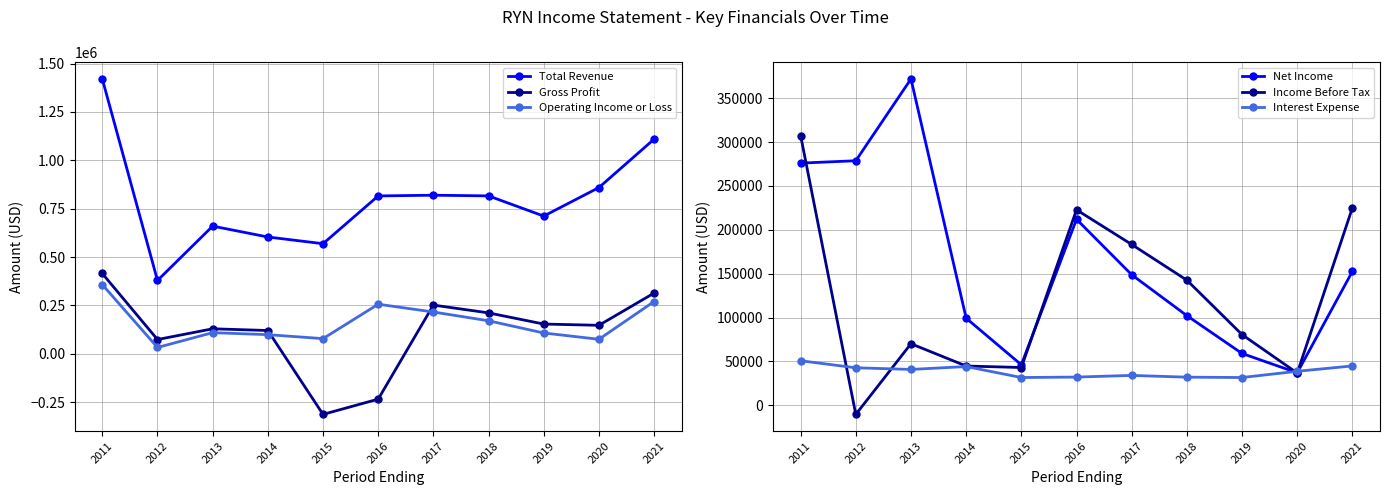

Reading right to left, what are all the values shown in this chart?

Total Revenue: 2021=1109600	2020=859200	2019=711600	2018=816100	2017=819600	2016=815900	2015=568800	2014=603500	2013=659700	2012=378600	2011=1421000
Gross Profit: 2021=313500	2020=146700	2019=153200	2018=210900	2017=251300	2016=-235200	2015=-314000	2014=119800	2013=128700	2012=73100	2011=414700
Operating Income or Loss: 2021=269800	2020=74400	2019=107000	2018=170100	2017=215500	2016=255800	2015=77800	2014=98300	2013=108700	2012=32100	2011=357300
Net Income: 2021=152600	2020=37100	2019=59100	2018=102200	2017=148800	2016=212000	2015=46200	2014=99300	2013=371900	2012=278700	2011=276000
Income Before Tax: 2021=225100	2020=36800	2019=80600	2018=142600	2017=183300	2016=222800	2015=43100	2014=44800	2013=70200	2012=-10300	2011=307400
Interest Expense: 2021=44900	2020=38800	2019=31700	2018=32100	2017=34100	2016=32200	2015=31700	2014=44200	2013=40900	2012=42800	2011=50800